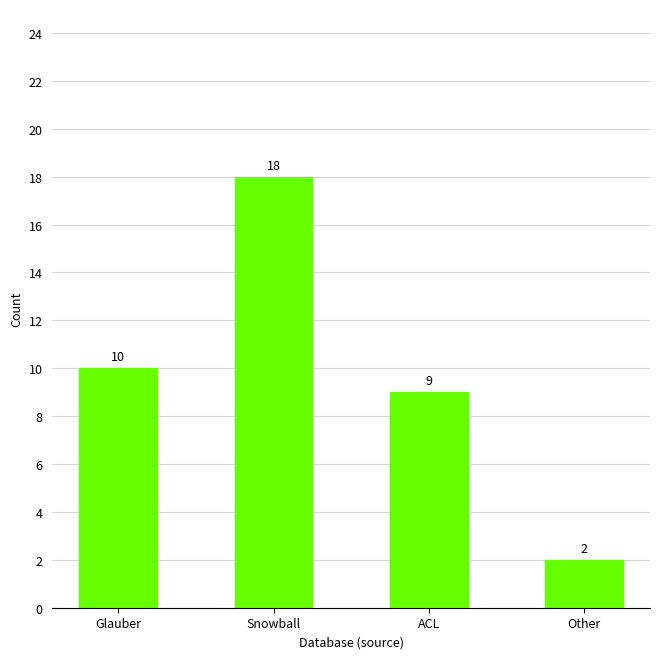

Which has a higher value, Snowball or Other?

Snowball